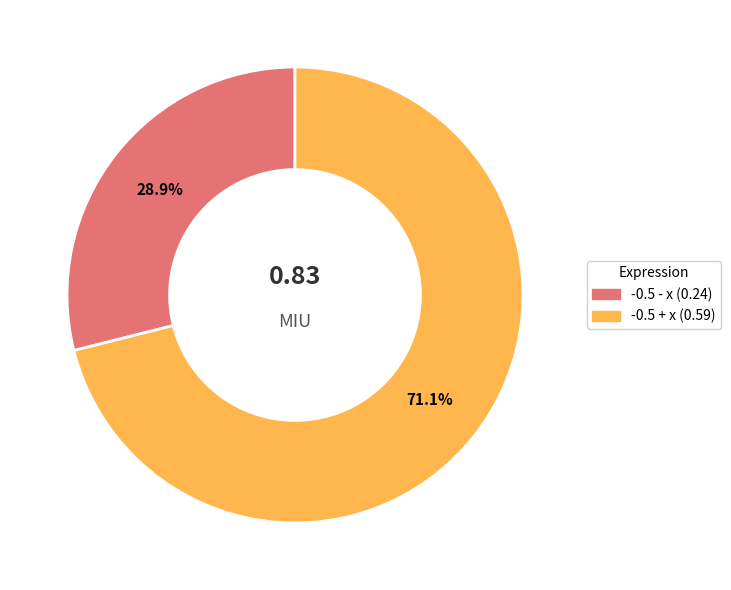

To the nearest percent, what portion does -0.5 + x represent?

71%